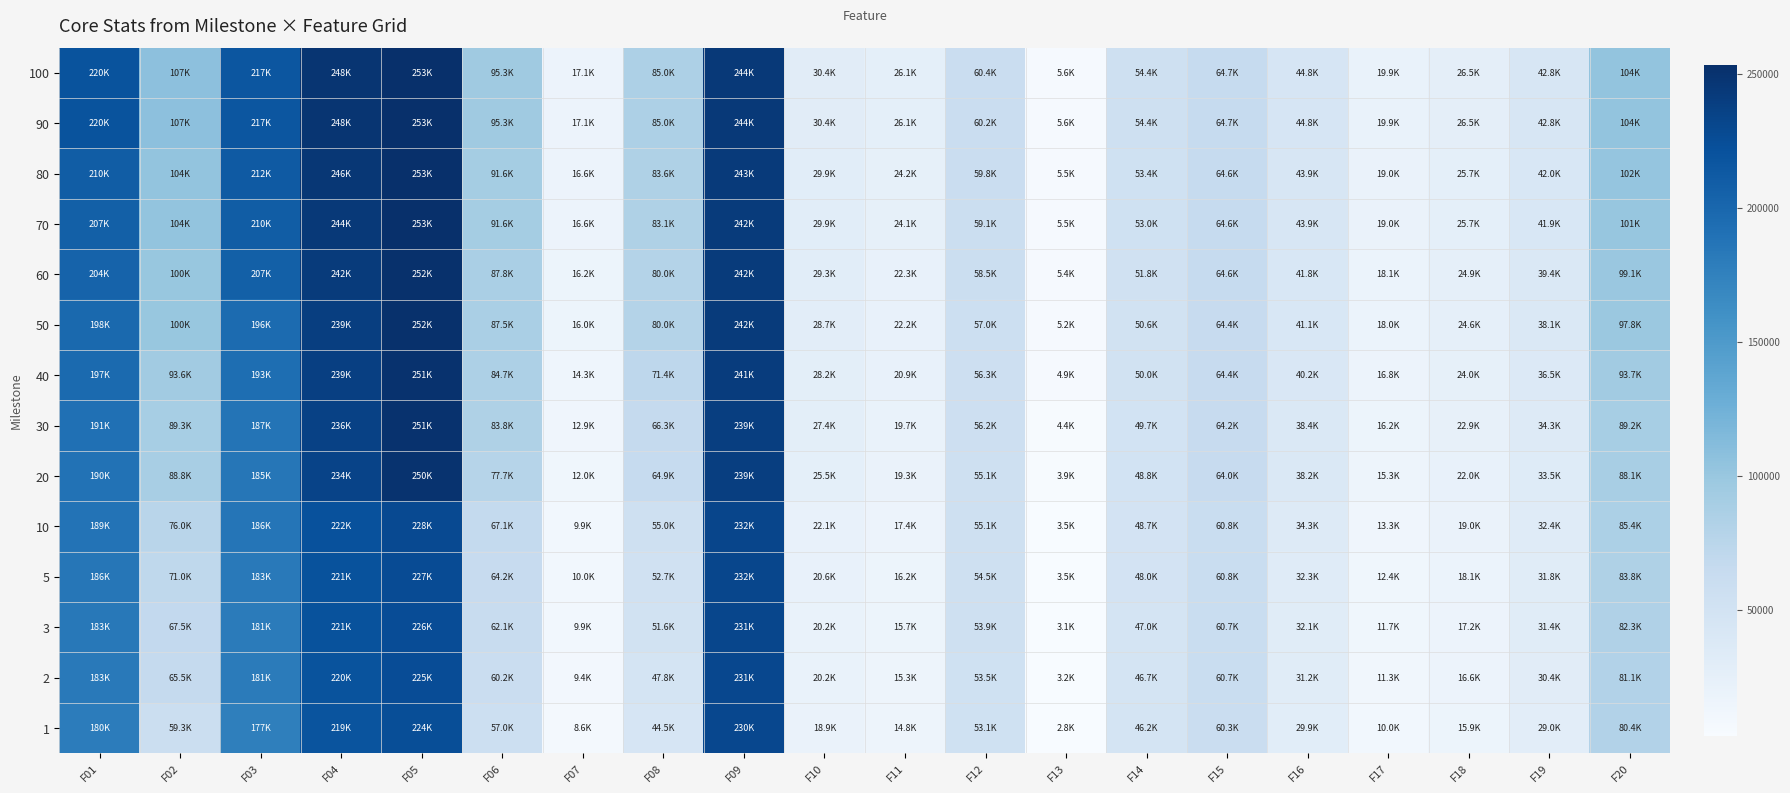

How many distinct data groups are displayed?

14